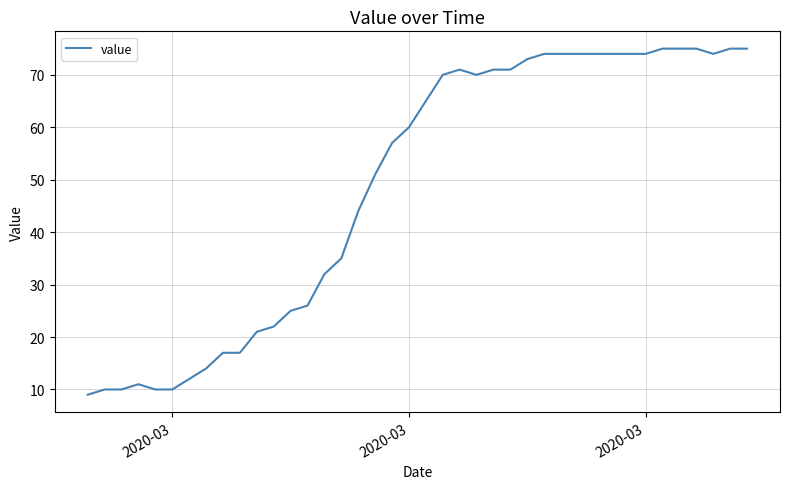

What is the difference between the maximum and minimum values?

66